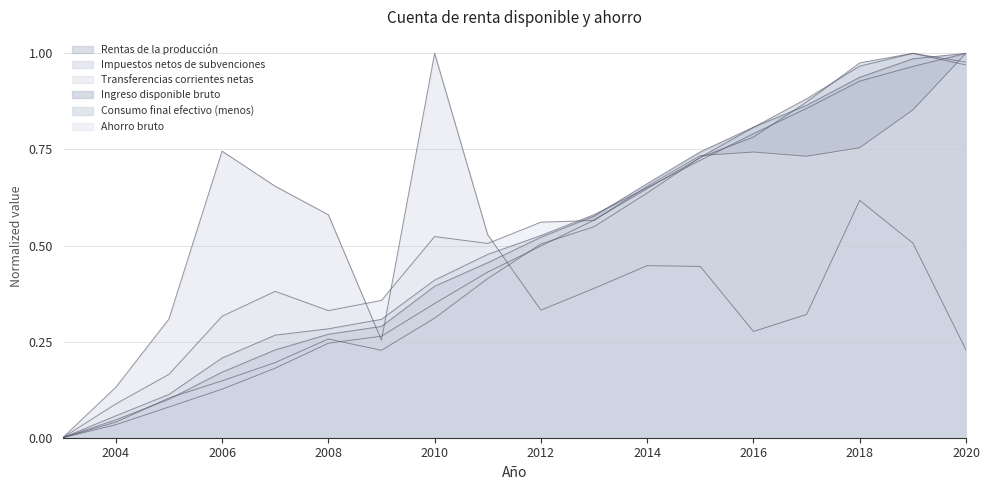

What is the greatest value displayed?

1.0